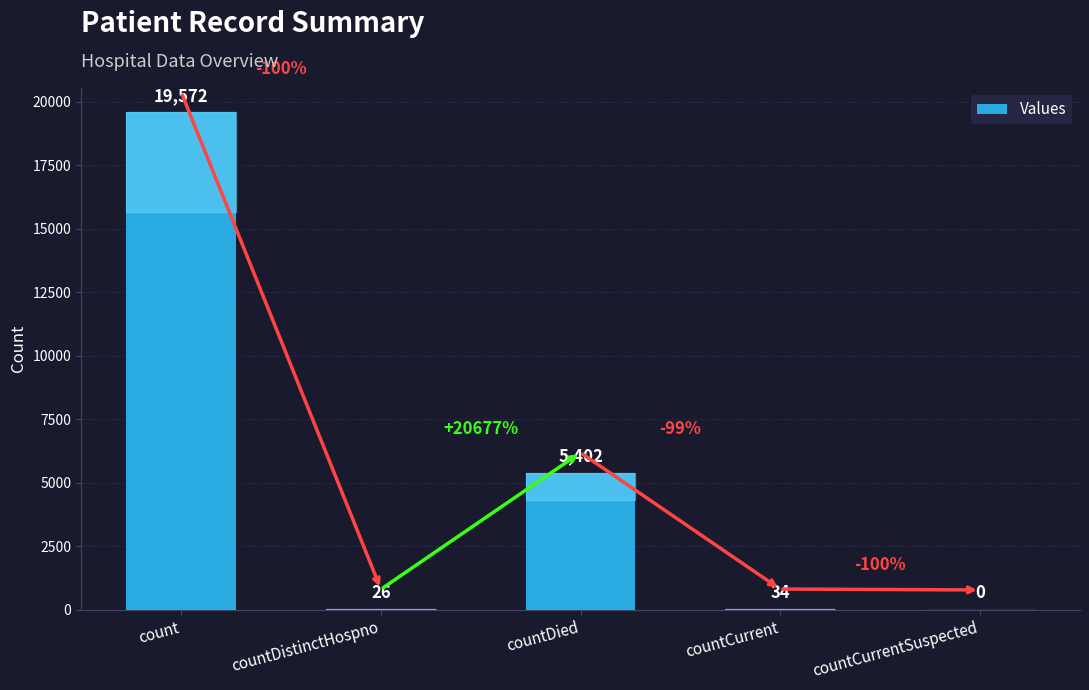

At which label does the data first exceed 34?

count